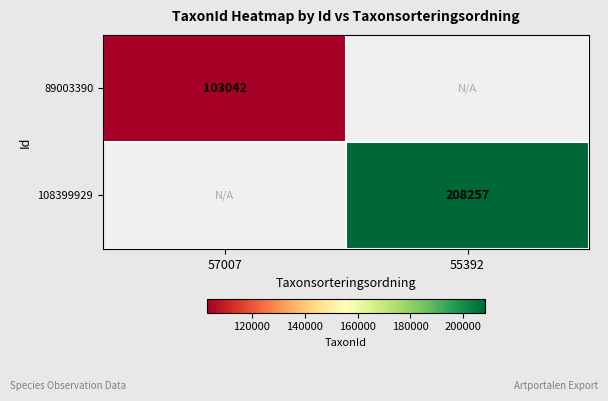

Is it true that 89003390 equals 146995 at 57007?

False